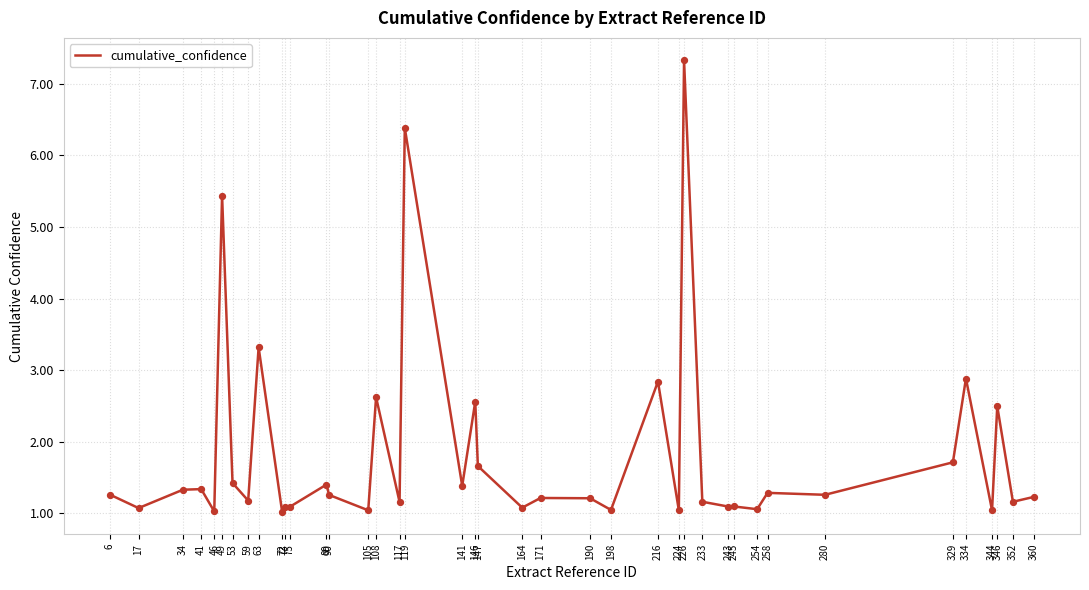

What is the change in value from 53 to 233?

-0.3